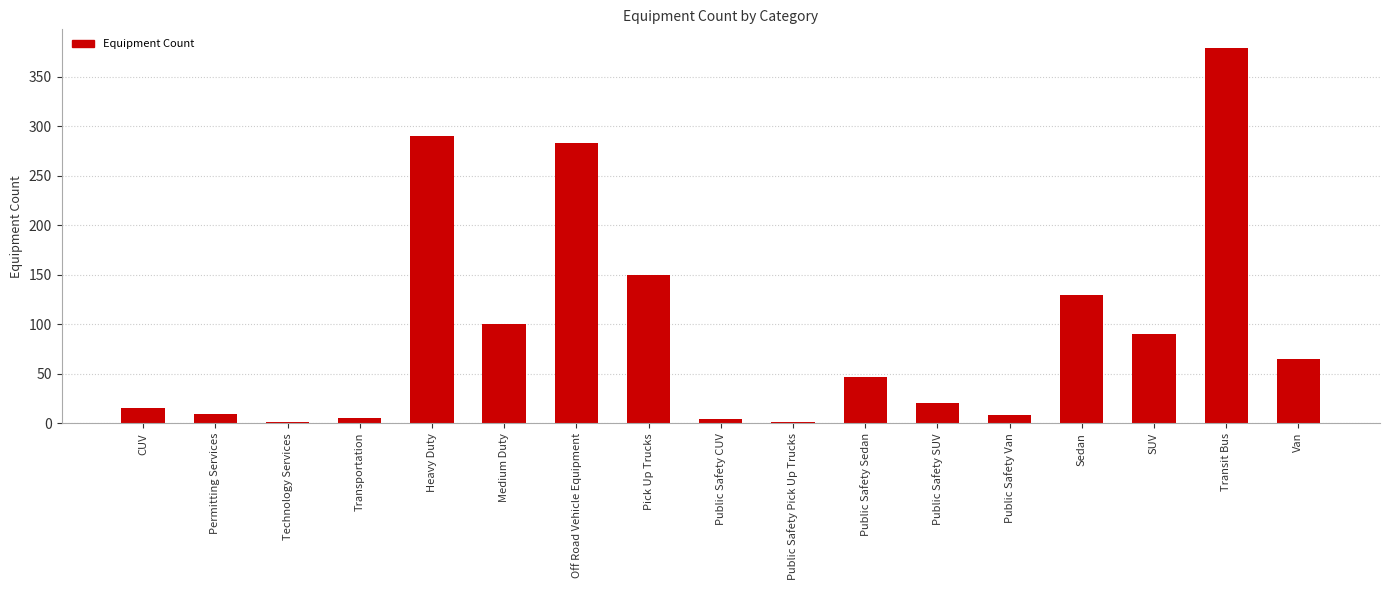

What is the ratio of the value at CUV to the value at Permitting Services?

1.7